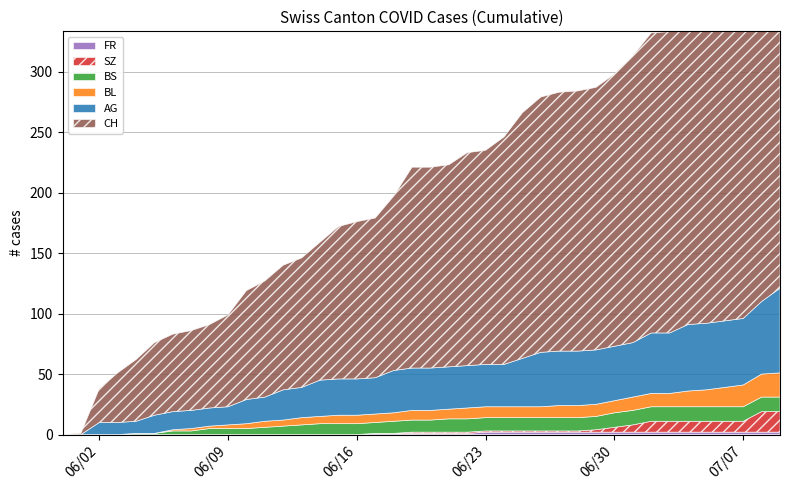

Is the value of AG at 23 greater than the value of CH at 31?

No